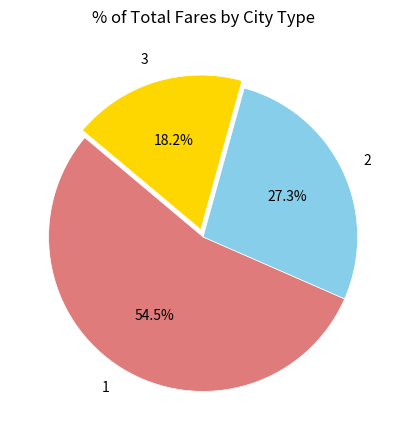

How many slices are in this pie chart?

3